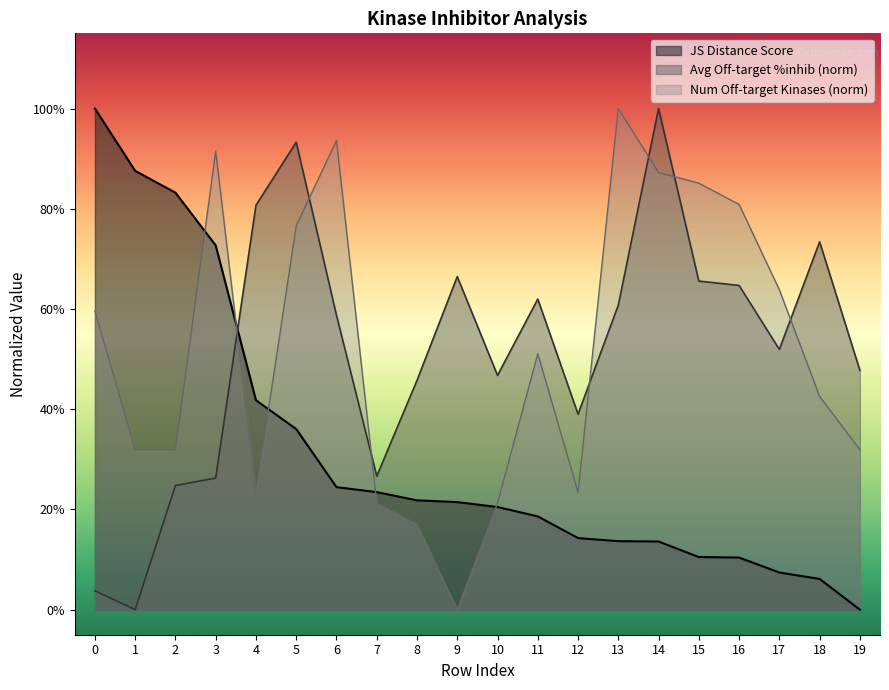

At which label is JS Distance Score closest to 0?

19